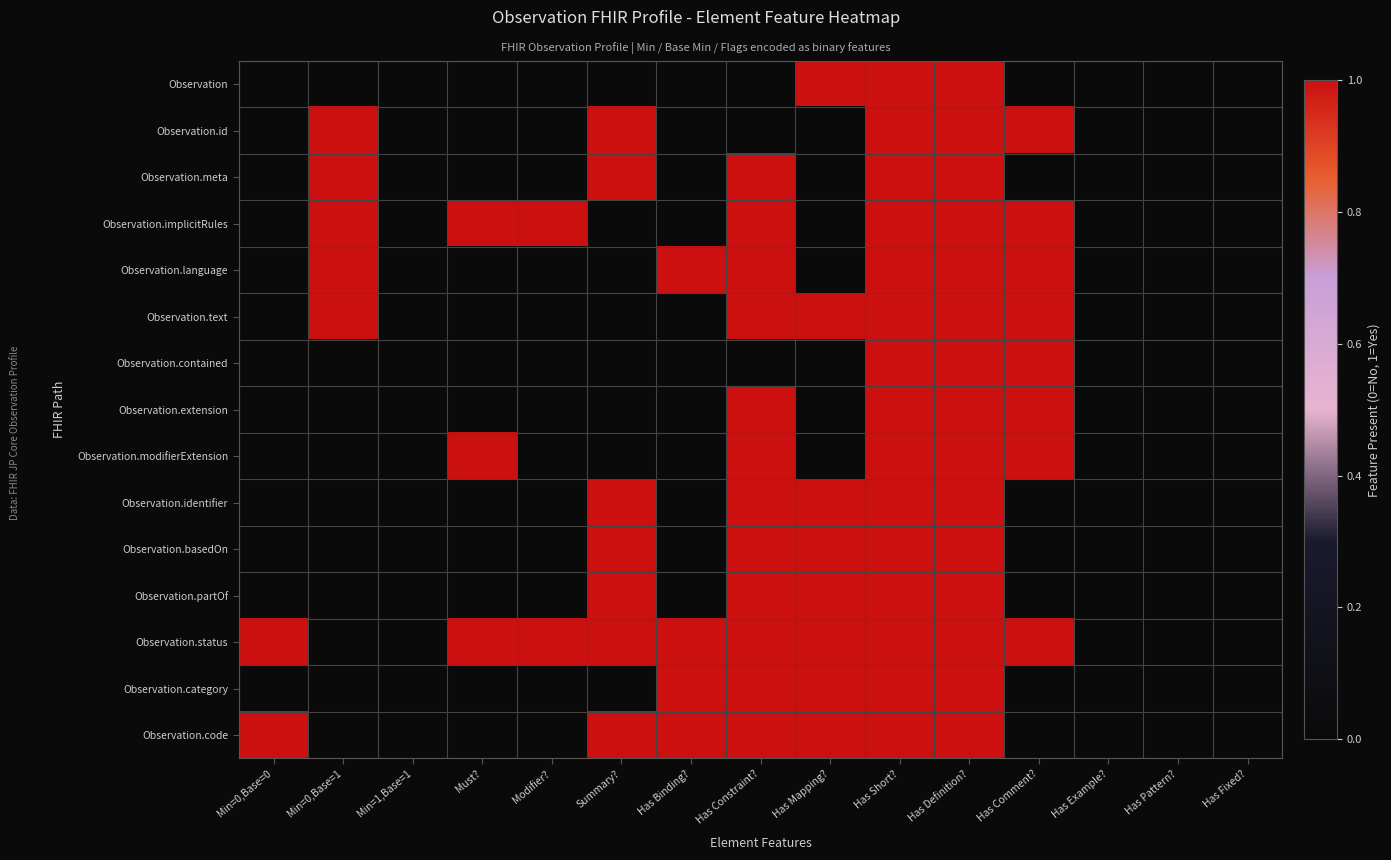

Reading left to right, list all the values displayed in this chart.

Observation: Min=0,Base=0=0	Min=0,Base=1=0	Min=1,Base=1=0	Must?=0	Modifier?=0	Summary?=0	Has Binding?=0	Has Constraint?=0	Has Mapping?=1	Has Short?=1	Has Definition?=1	Has Comment?=0	Has Example?=0	Has Pattern?=0	Has Fixed?=0
Observation.id: Min=0,Base=0=0	Min=0,Base=1=1	Min=1,Base=1=0	Must?=0	Modifier?=0	Summary?=1	Has Binding?=0	Has Constraint?=0	Has Mapping?=0	Has Short?=1	Has Definition?=1	Has Comment?=1	Has Example?=0	Has Pattern?=0	Has Fixed?=0
Observation.meta: Min=0,Base=0=0	Min=0,Base=1=1	Min=1,Base=1=0	Must?=0	Modifier?=0	Summary?=1	Has Binding?=0	Has Constraint?=1	Has Mapping?=0	Has Short?=1	Has Definition?=1	Has Comment?=0	Has Example?=0	Has Pattern?=0	Has Fixed?=0
Observation.implicitRules: Min=0,Base=0=0	Min=0,Base=1=1	Min=1,Base=1=0	Must?=1	Modifier?=1	Summary?=0	Has Binding?=0	Has Constraint?=1	Has Mapping?=0	Has Short?=1	Has Definition?=1	Has Comment?=1	Has Example?=0	Has Pattern?=0	Has Fixed?=0
Observation.language: Min=0,Base=0=0	Min=0,Base=1=1	Min=1,Base=1=0	Must?=0	Modifier?=0	Summary?=0	Has Binding?=1	Has Constraint?=1	Has Mapping?=0	Has Short?=1	Has Definition?=1	Has Comment?=1	Has Example?=0	Has Pattern?=0	Has Fixed?=0
Observation.text: Min=0,Base=0=0	Min=0,Base=1=1	Min=1,Base=1=0	Must?=0	Modifier?=0	Summary?=0	Has Binding?=0	Has Constraint?=1	Has Mapping?=1	Has Short?=1	Has Definition?=1	Has Comment?=1	Has Example?=0	Has Pattern?=0	Has Fixed?=0
Observation.contained: Min=0,Base=0=0	Min=0,Base=1=0	Min=1,Base=1=0	Must?=0	Modifier?=0	Summary?=0	Has Binding?=0	Has Constraint?=0	Has Mapping?=0	Has Short?=1	Has Definition?=1	Has Comment?=1	Has Example?=0	Has Pattern?=0	Has Fixed?=0
Observation.extension: Min=0,Base=0=0	Min=0,Base=1=0	Min=1,Base=1=0	Must?=0	Modifier?=0	Summary?=0	Has Binding?=0	Has Constraint?=1	Has Mapping?=0	Has Short?=1	Has Definition?=1	Has Comment?=1	Has Example?=0	Has Pattern?=0	Has Fixed?=0
Observation.modifierExtension: Min=0,Base=0=0	Min=0,Base=1=0	Min=1,Base=1=0	Must?=1	Modifier?=0	Summary?=0	Has Binding?=0	Has Constraint?=1	Has Mapping?=0	Has Short?=1	Has Definition?=1	Has Comment?=1	Has Example?=0	Has Pattern?=0	Has Fixed?=0
Observation.identifier: Min=0,Base=0=0	Min=0,Base=1=0	Min=1,Base=1=0	Must?=0	Modifier?=0	Summary?=1	Has Binding?=0	Has Constraint?=1	Has Mapping?=1	Has Short?=1	Has Definition?=1	Has Comment?=0	Has Example?=0	Has Pattern?=0	Has Fixed?=0
Observation.basedOn: Min=0,Base=0=0	Min=0,Base=1=0	Min=1,Base=1=0	Must?=0	Modifier?=0	Summary?=1	Has Binding?=0	Has Constraint?=1	Has Mapping?=1	Has Short?=1	Has Definition?=1	Has Comment?=0	Has Example?=0	Has Pattern?=0	Has Fixed?=0
Observation.partOf: Min=0,Base=0=0	Min=0,Base=1=0	Min=1,Base=1=0	Must?=0	Modifier?=0	Summary?=1	Has Binding?=0	Has Constraint?=1	Has Mapping?=1	Has Short?=1	Has Definition?=1	Has Comment?=0	Has Example?=0	Has Pattern?=0	Has Fixed?=0
Observation.status: Min=0,Base=0=1	Min=0,Base=1=0	Min=1,Base=1=0	Must?=1	Modifier?=1	Summary?=1	Has Binding?=1	Has Constraint?=1	Has Mapping?=1	Has Short?=1	Has Definition?=1	Has Comment?=1	Has Example?=0	Has Pattern?=0	Has Fixed?=0
Observation.category: Min=0,Base=0=0	Min=0,Base=1=0	Min=1,Base=1=0	Must?=0	Modifier?=0	Summary?=0	Has Binding?=1	Has Constraint?=1	Has Mapping?=1	Has Short?=1	Has Definition?=1	Has Comment?=0	Has Example?=0	Has Pattern?=0	Has Fixed?=0
Observation.code: Min=0,Base=0=1	Min=0,Base=1=0	Min=1,Base=1=0	Must?=0	Modifier?=0	Summary?=1	Has Binding?=1	Has Constraint?=1	Has Mapping?=1	Has Short?=1	Has Definition?=1	Has Comment?=0	Has Example?=0	Has Pattern?=0	Has Fixed?=0